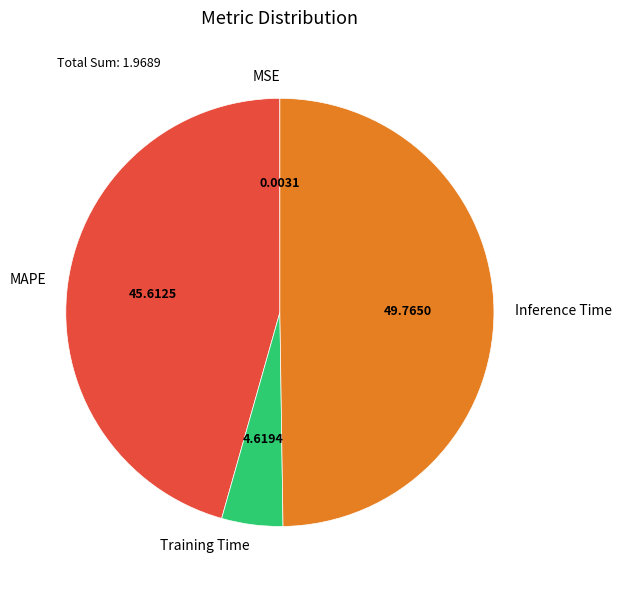

Between Training Time and Inference Time, which is larger?

Inference Time